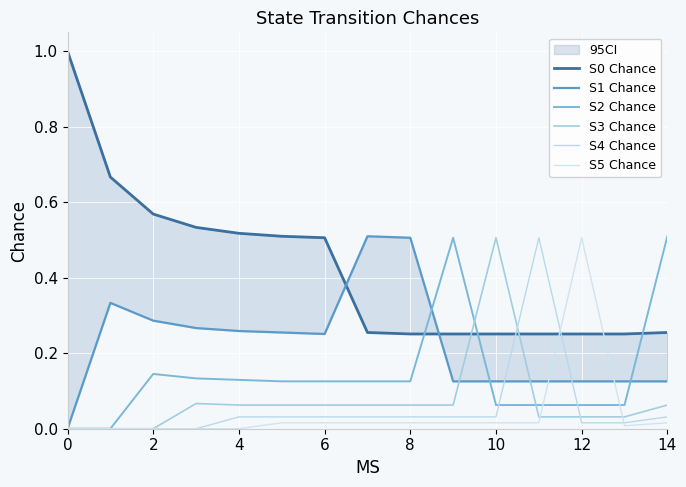

True or false: S5 Chance and S2 Chance cross at least once.

True